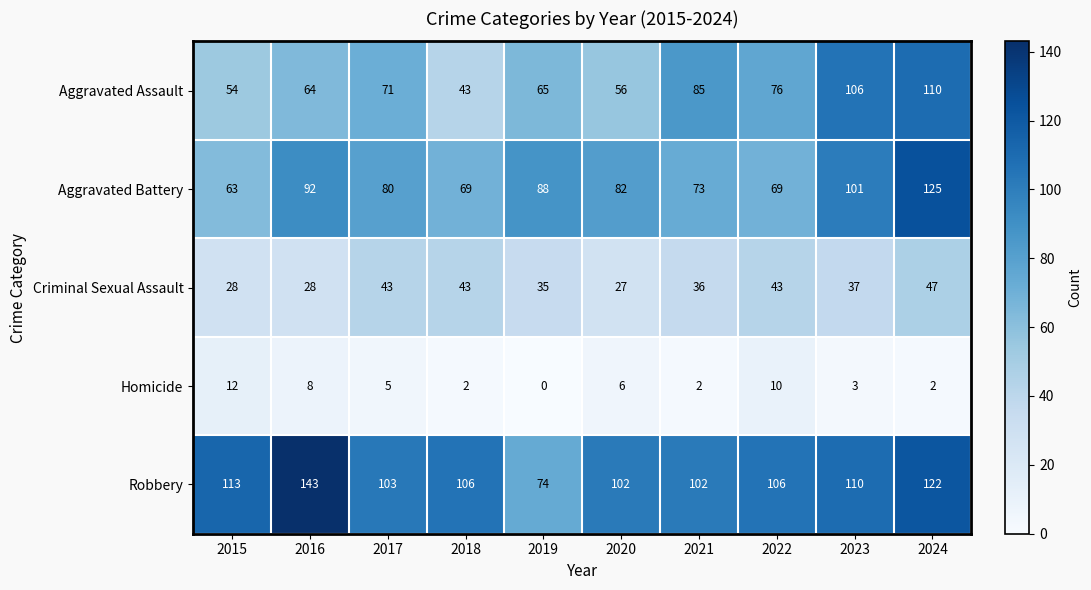

Is it true that Homicide equals 2 at 2021?

True